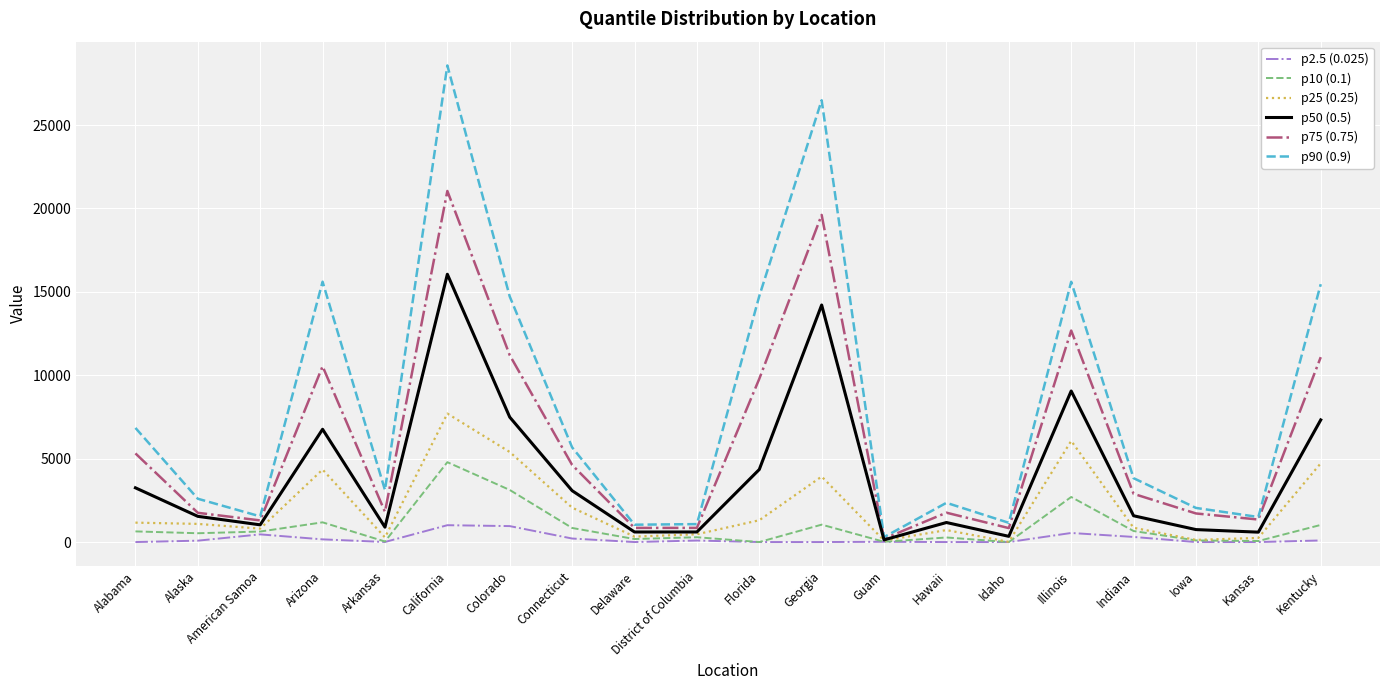

What is the difference between the second highest and minimum values in the p75 (0.75) series?

19410